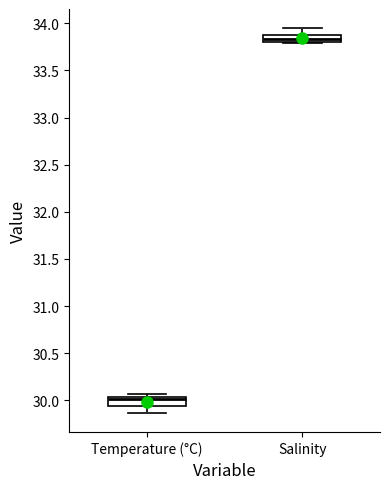

Where is the upper edge of the box for Salinity on the y-axis? The values are not printed on the chart, so give them approximately, as read against the axis.

33.85